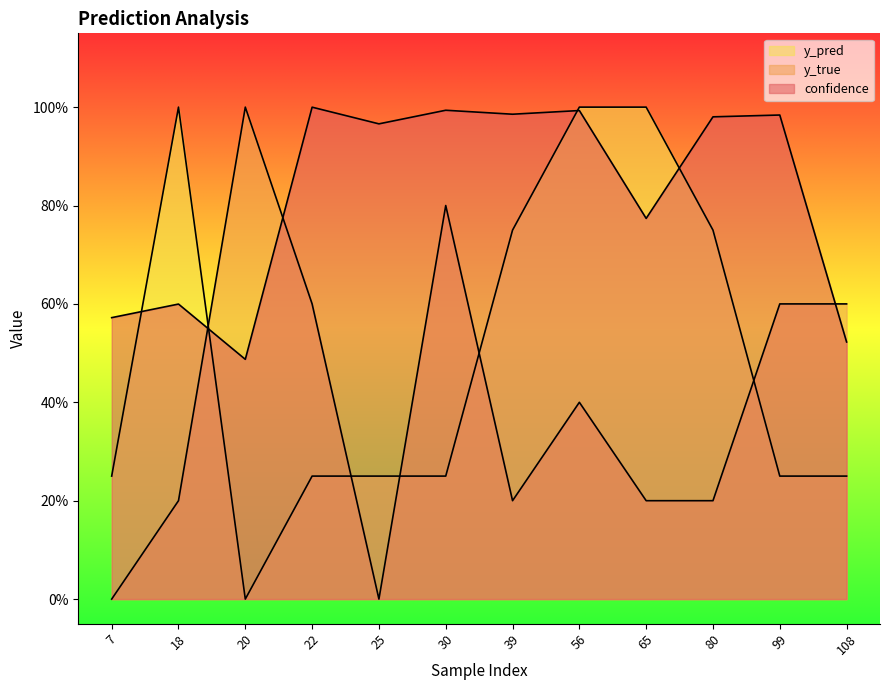

What is the total value across all series at 22?

1.8